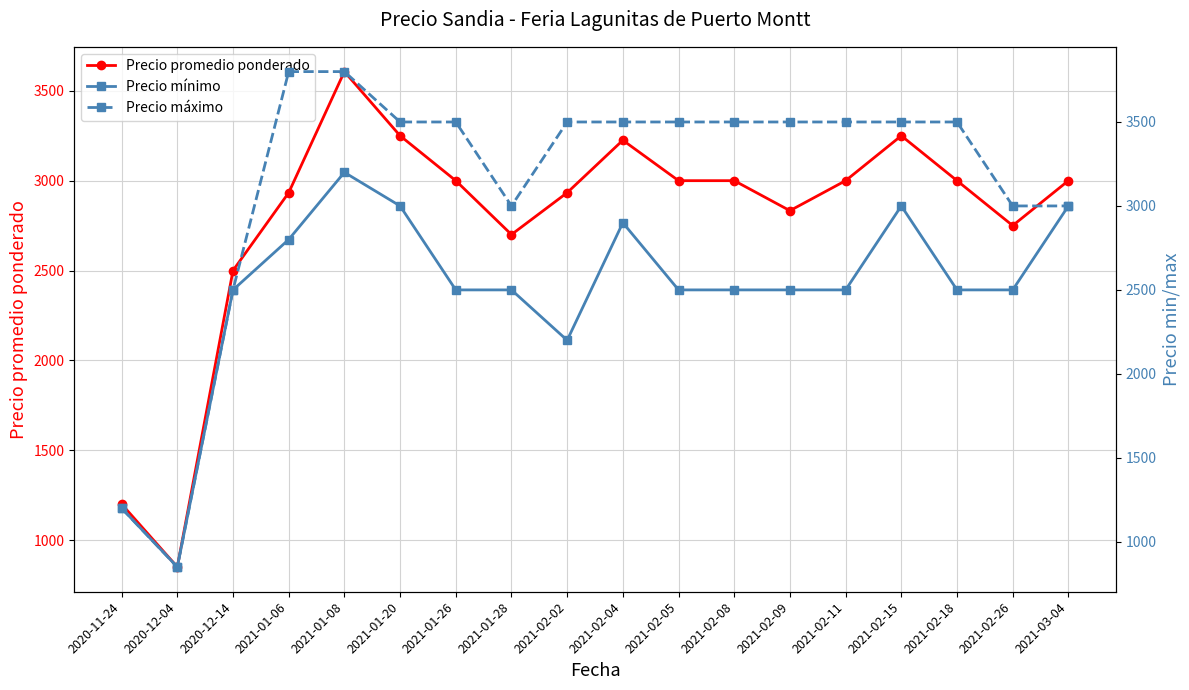

What is the sum of all Precio mínimo values?

44650